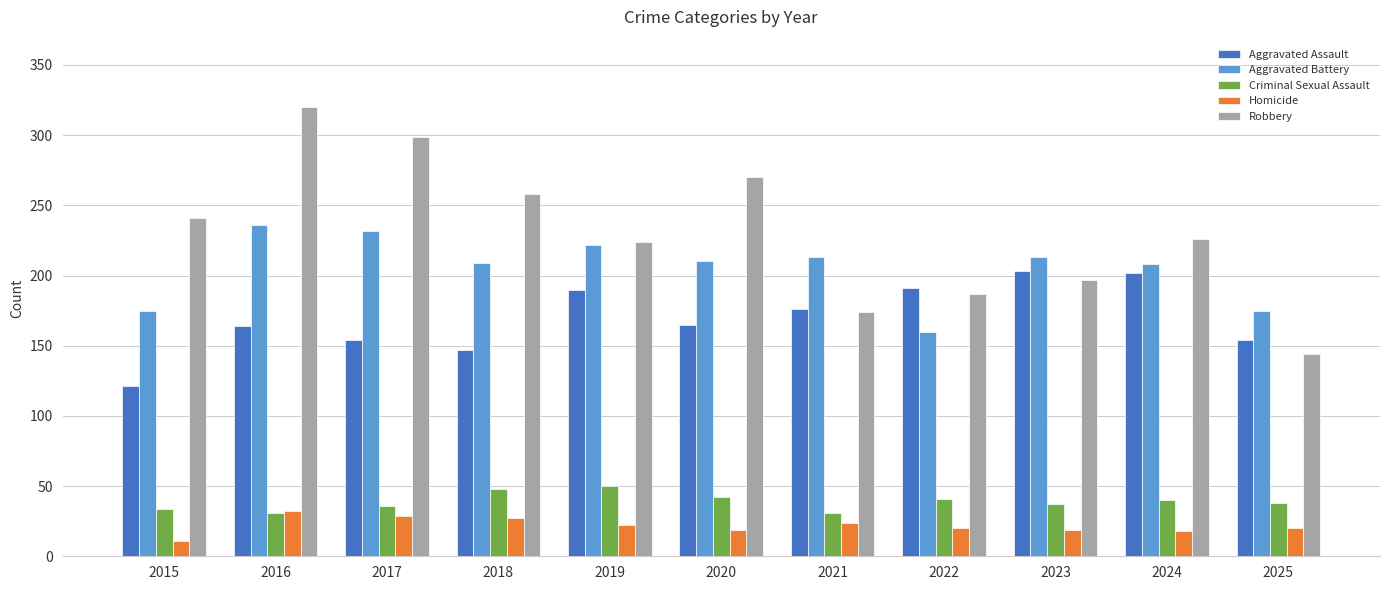

At which label does Aggravated Assault reach its minimum?

2015